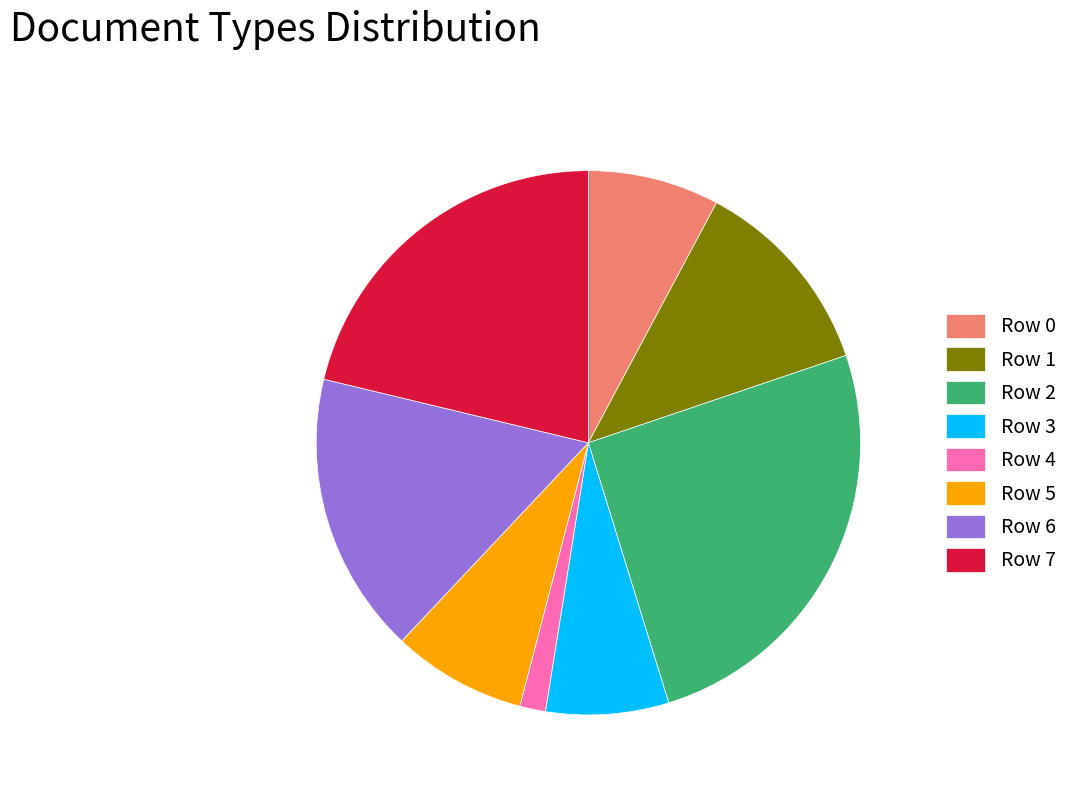

Which category has the biggest portion of the pie?

Row 2